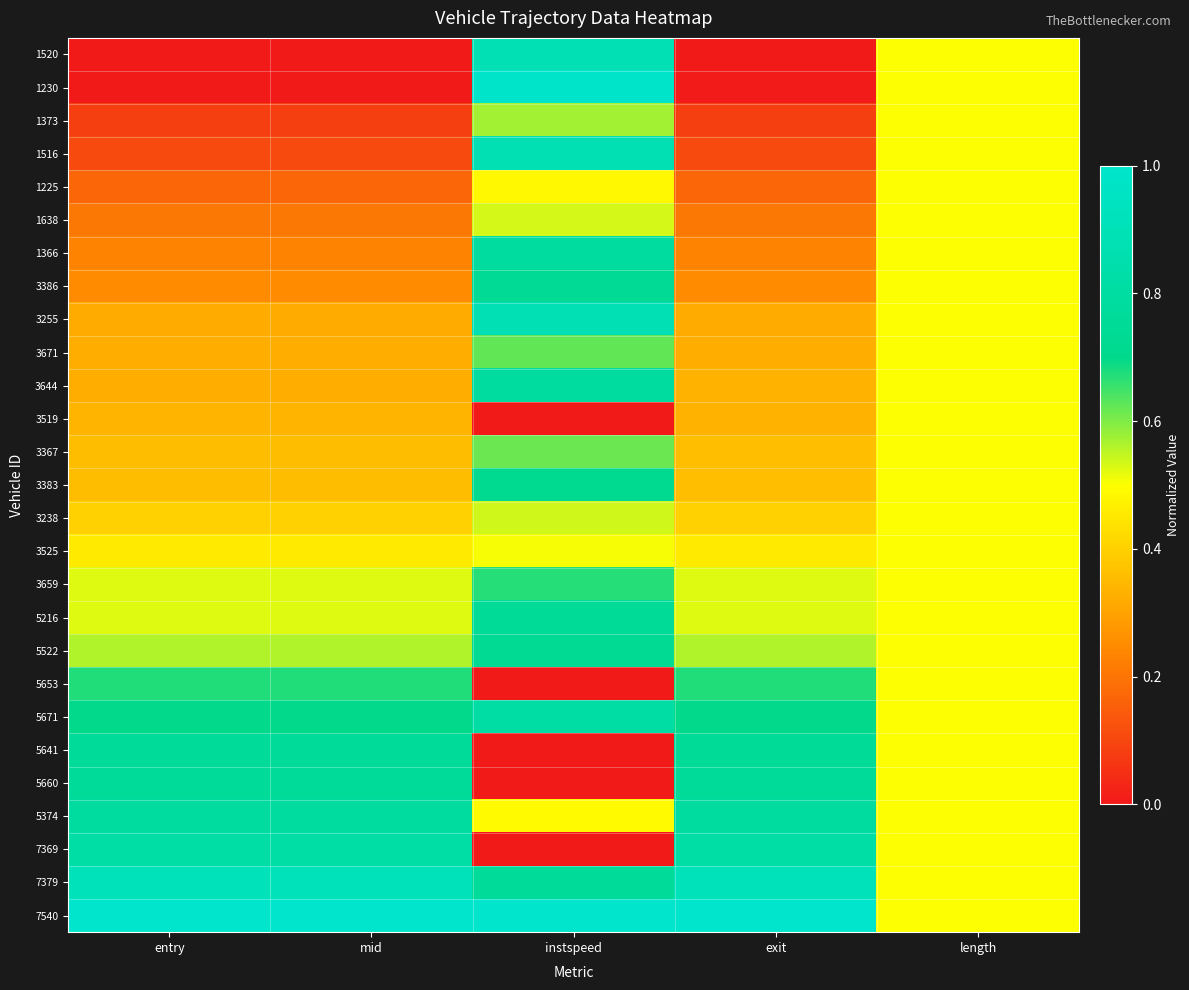

What is the total value across all series at length?

13.5